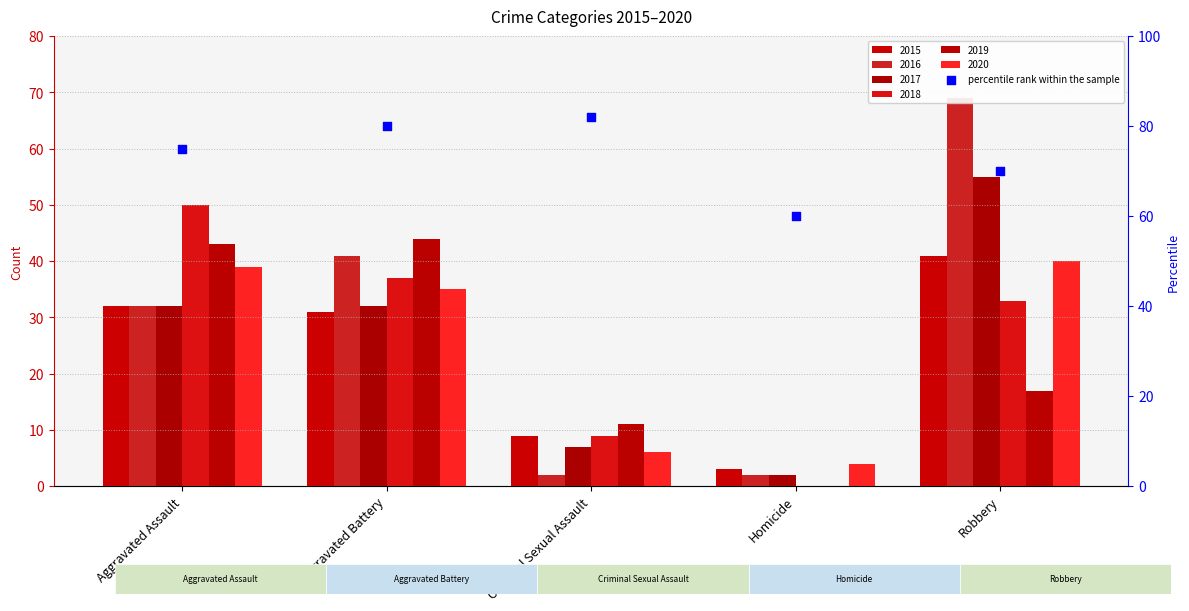

Which series has the largest Y range (max minus min)?

2016